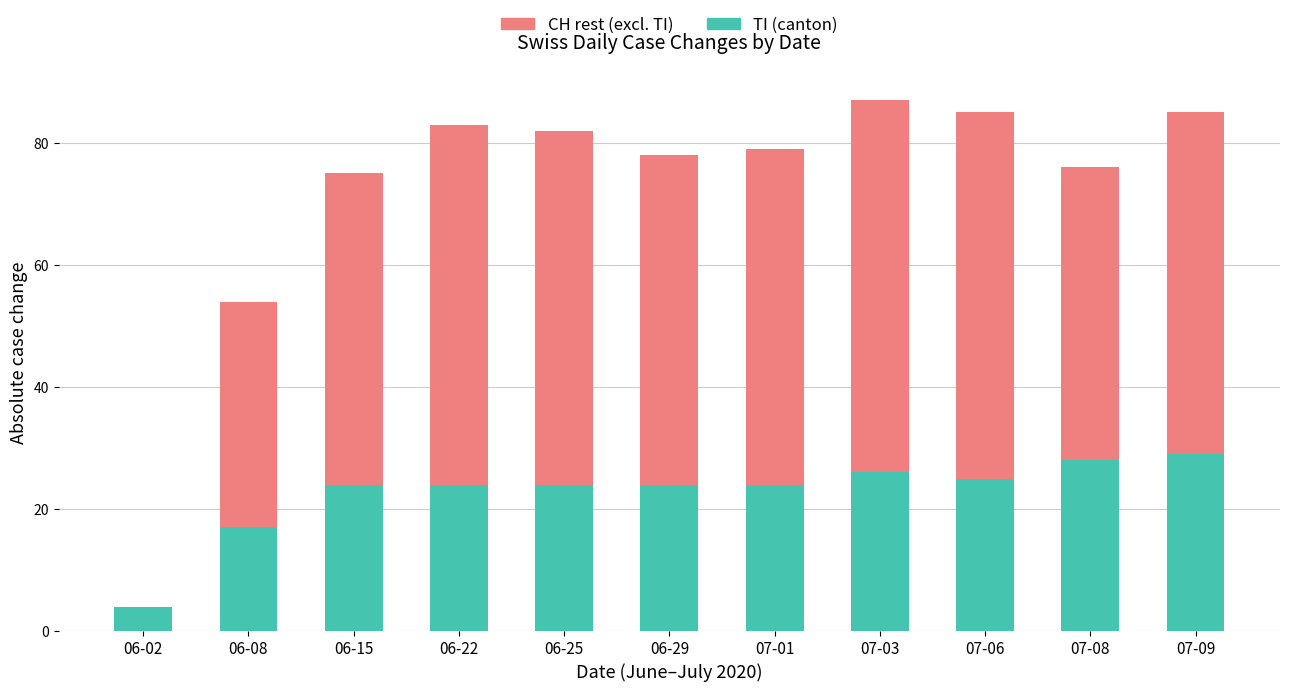

What is the total value across all series at 07-08?

76